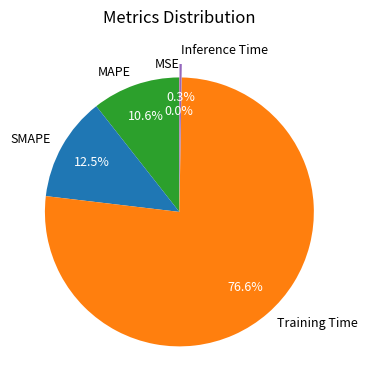

What is the largest slice in the pie chart?

Training Time